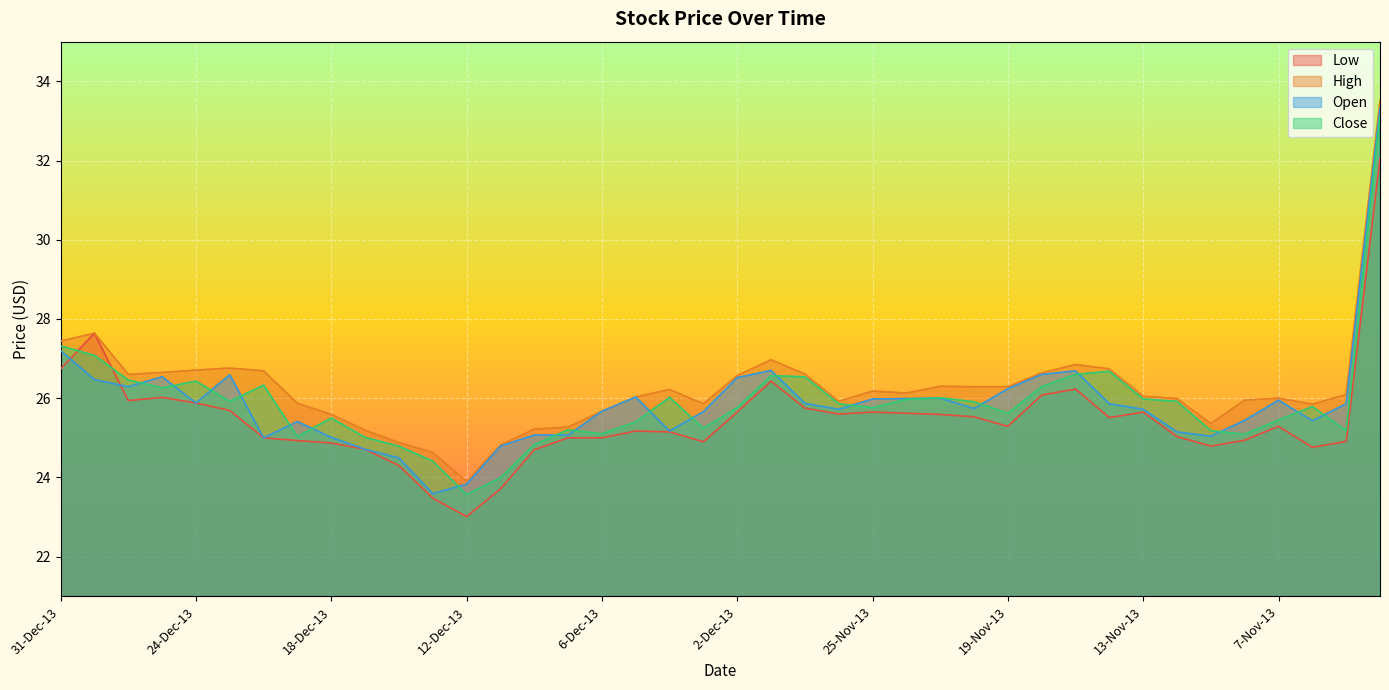

What is the difference between the Close values at 10-Dec-13 and 11-Nov-13?

0.4